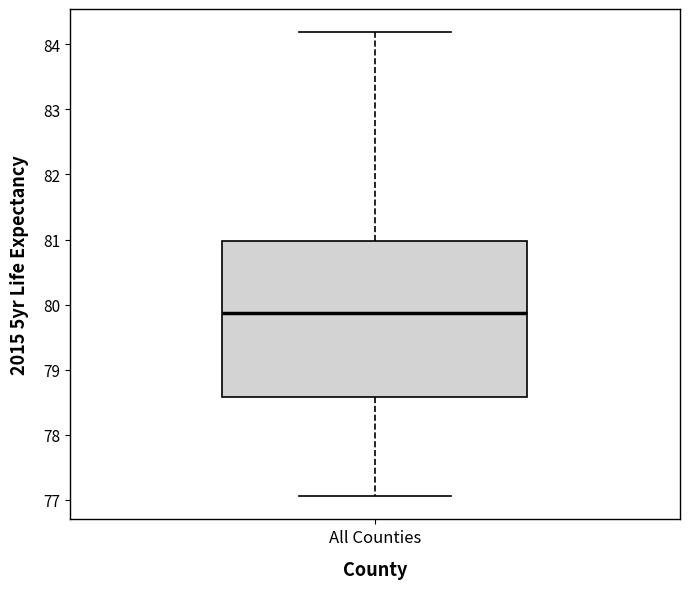

Read this box plot against the y-axis: the position of the median line, the range covered by the box, and the ends of both whiskers. The values are not printed on the chart, so give them approximately, as read against the axis.

median 79.9, box 78.6 to 81.0, whiskers 77.1 to 84.2